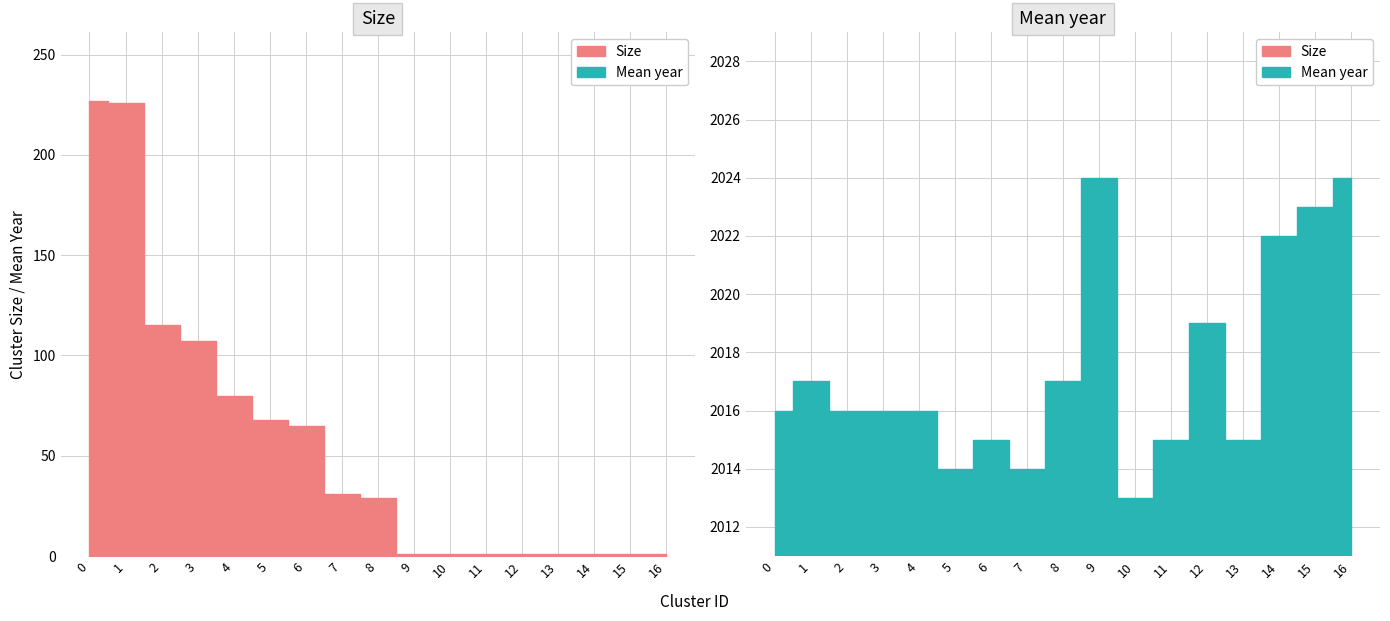

What is the difference between the maximum and minimum values in the Mean year series?

11